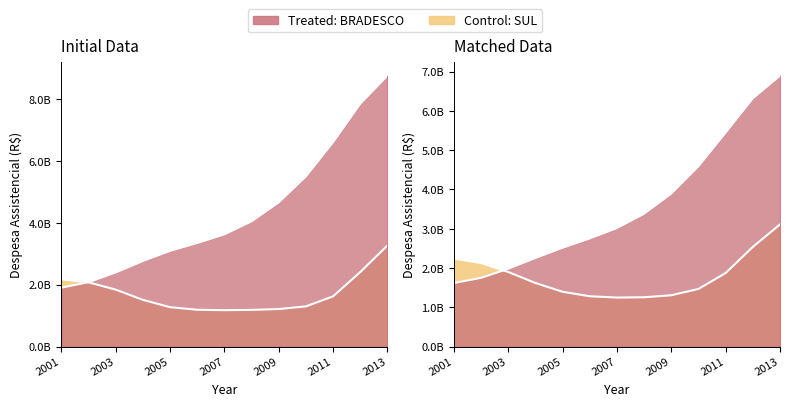

List the labels in order of value, largest first.

2013, 2012, 2011, 2010, 2009, 2008, 2007, 2006, 2005, 2004, 2003, 2002, 2001